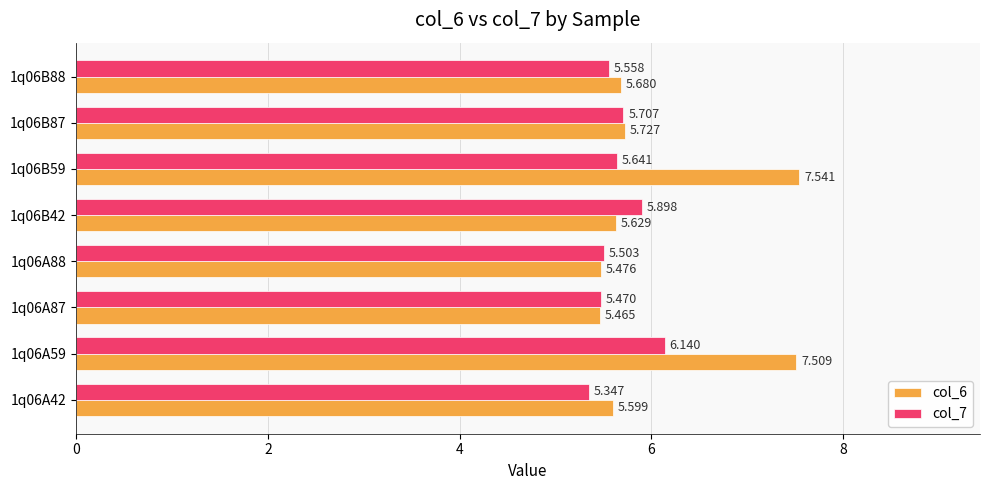

Is the value of col_7 at 1q06A87 greater than the value of col_6 at 1q06A88?

No